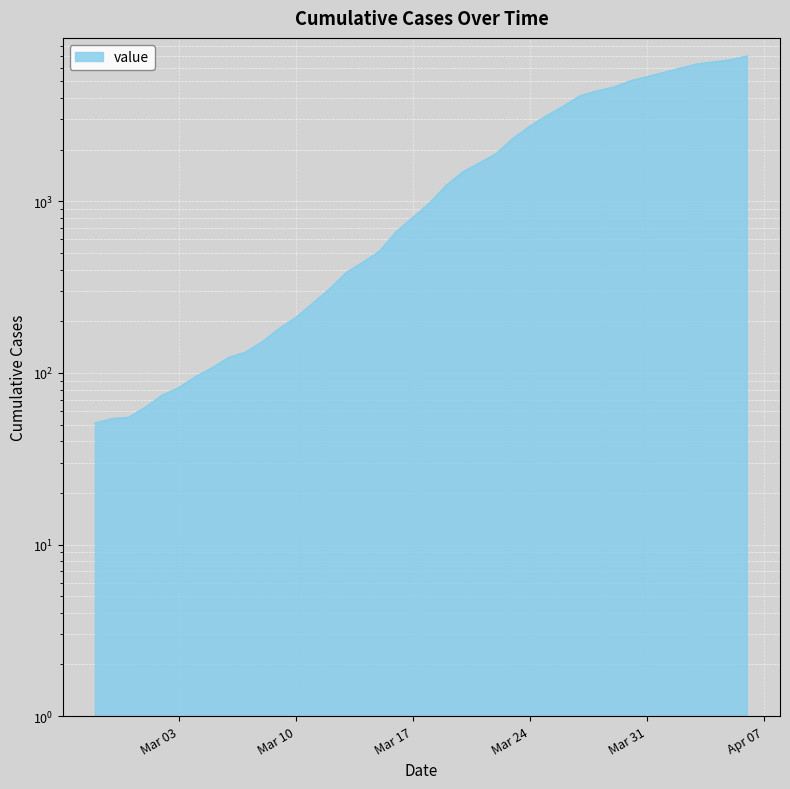

What is the average value?

2133